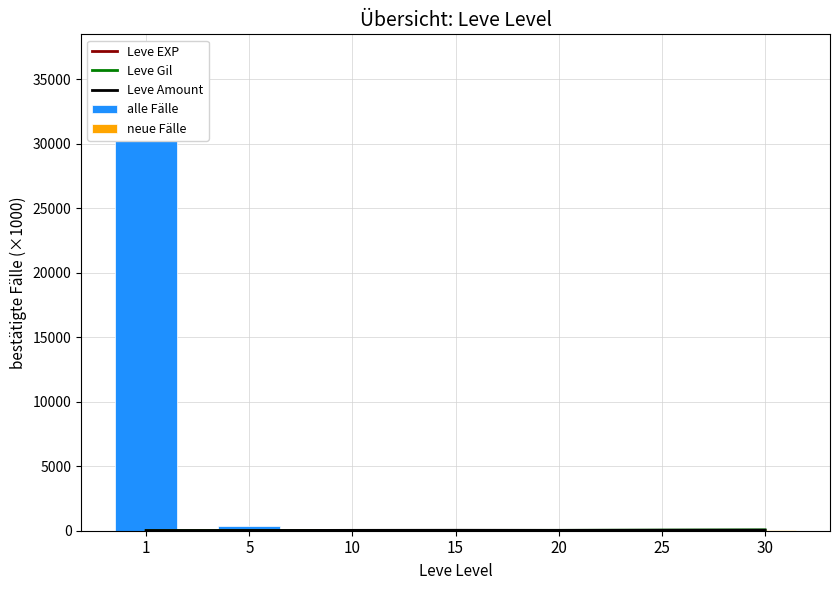

What is the average value of the neue Fälle series?

23.9